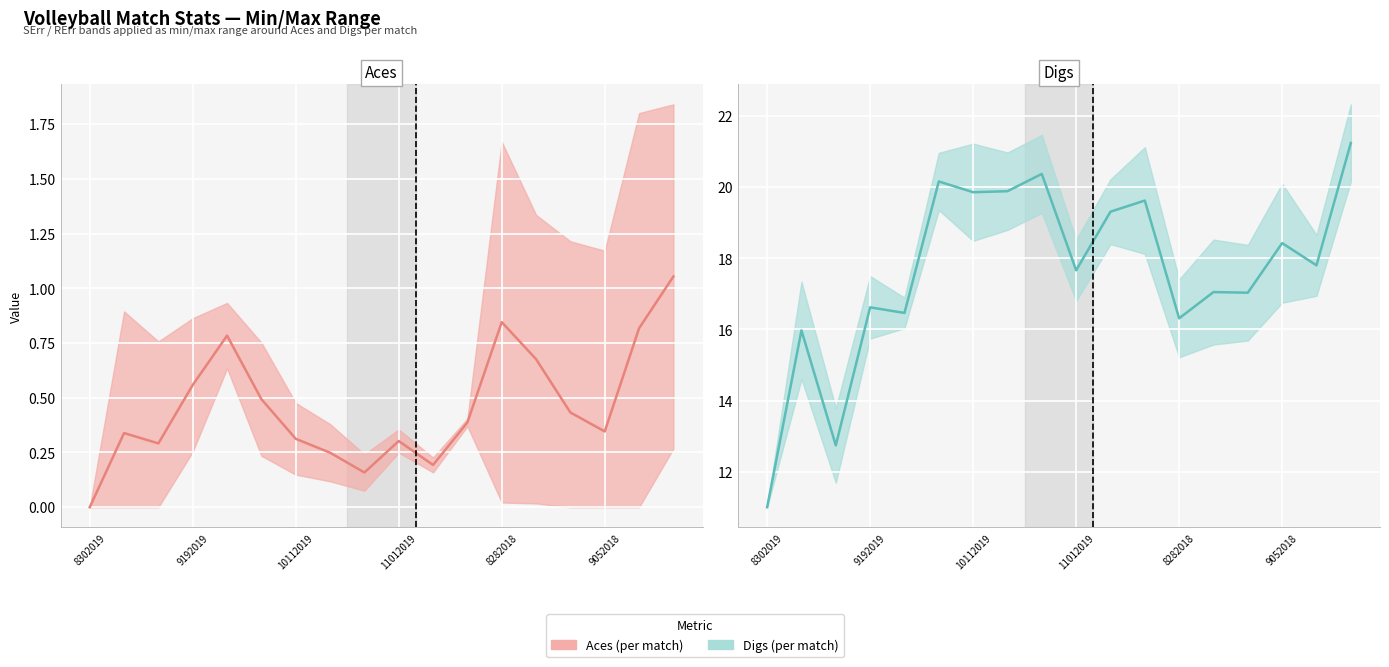

What is the difference between the second highest and minimum values in the Digs series?

9.4